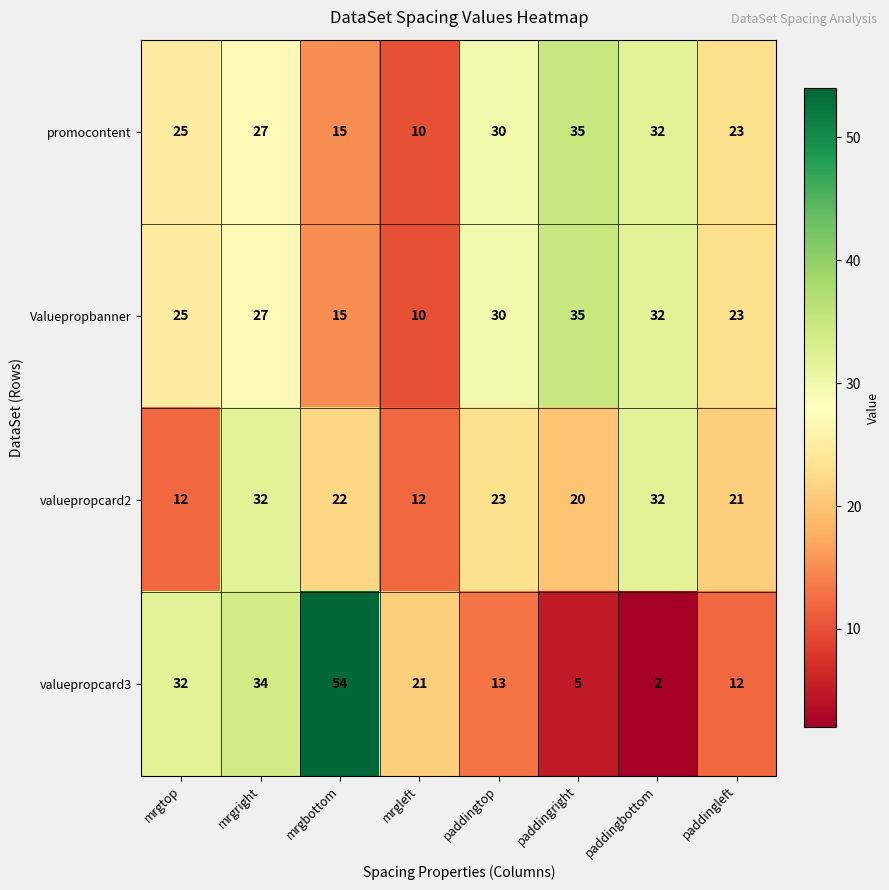

At which label does valuepropcard3 first exceed 21?

mrgtop